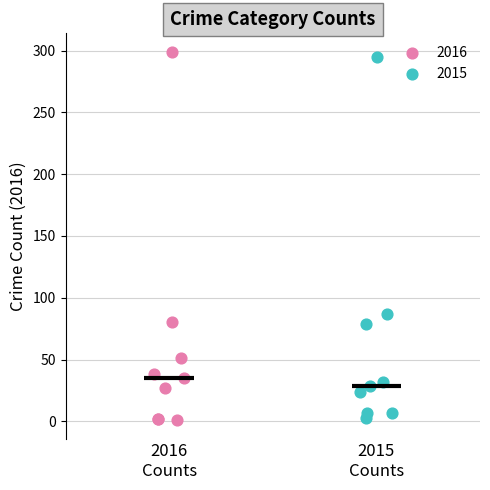

Which series contains the highest Y value?

2016